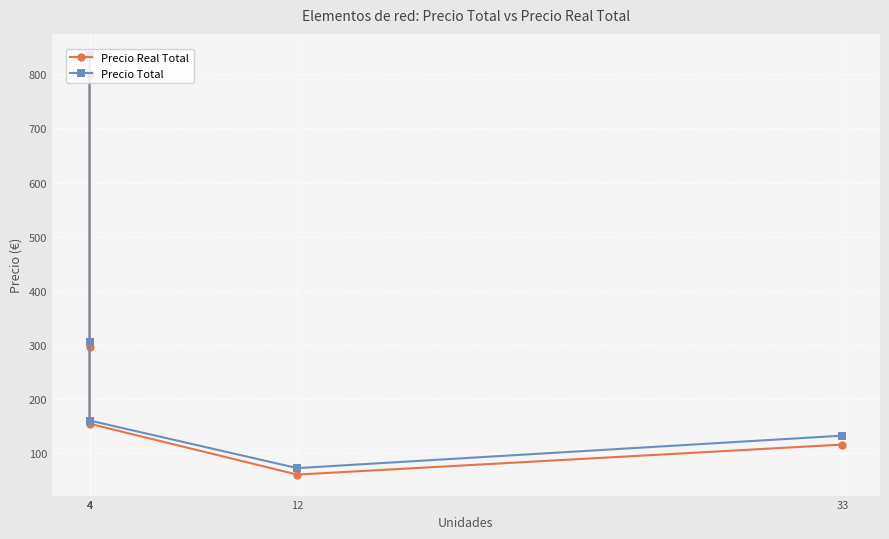

The Precio Real Total series shows 452.3 at 4. True or false?

False